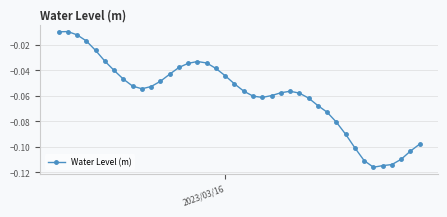

How many data points does each series have?

40